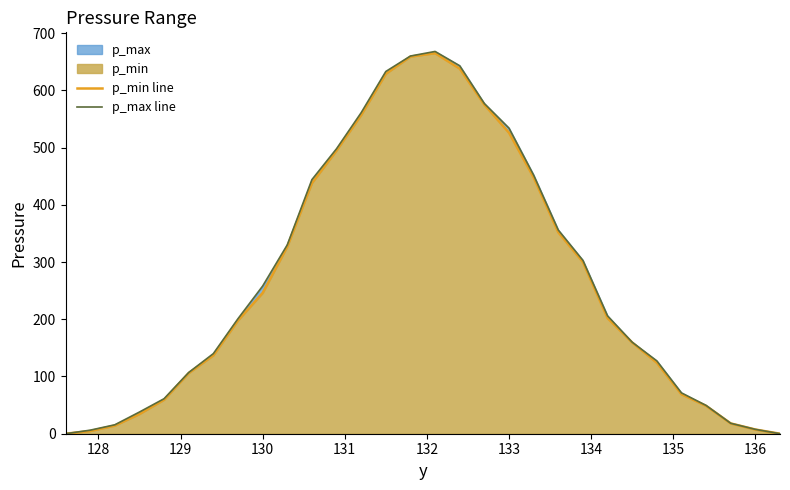

True or false: p_max line and p_min line intersect in this chart.

False